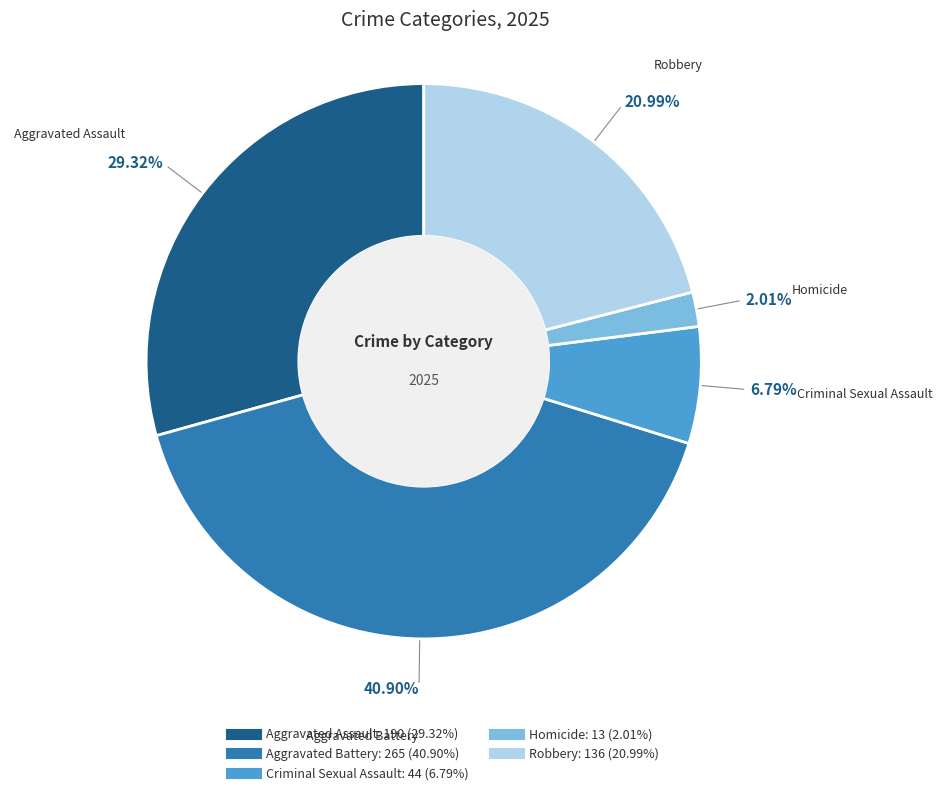

How many segments does this pie chart have?

5